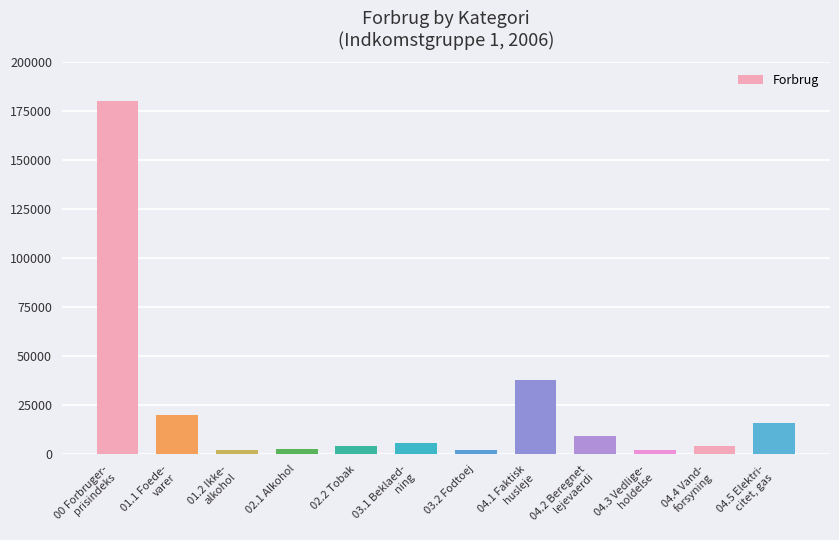

Does the chart contain stacked bars?

No